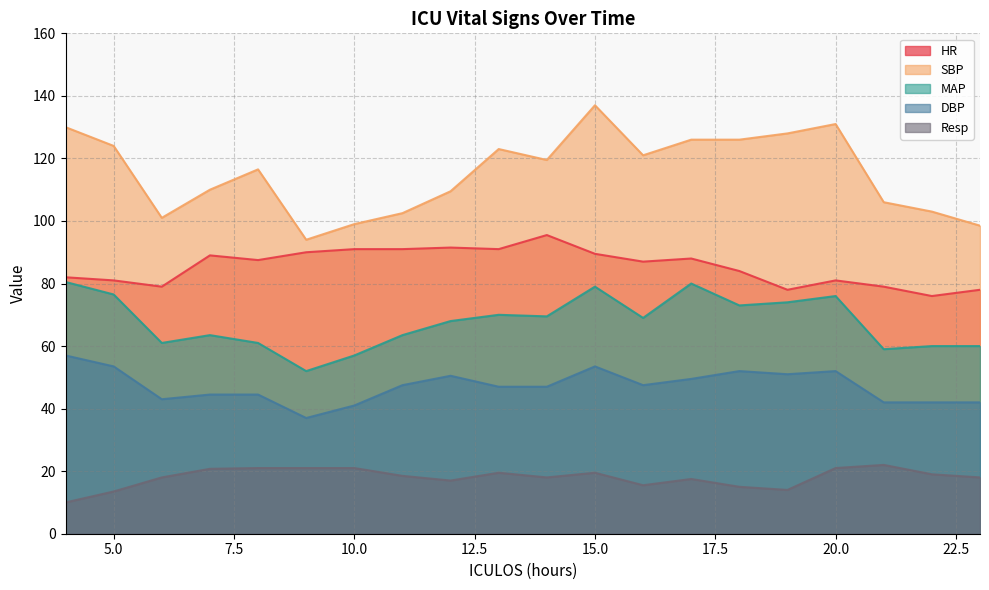

At how many categories does at least one series exceed 14?

20